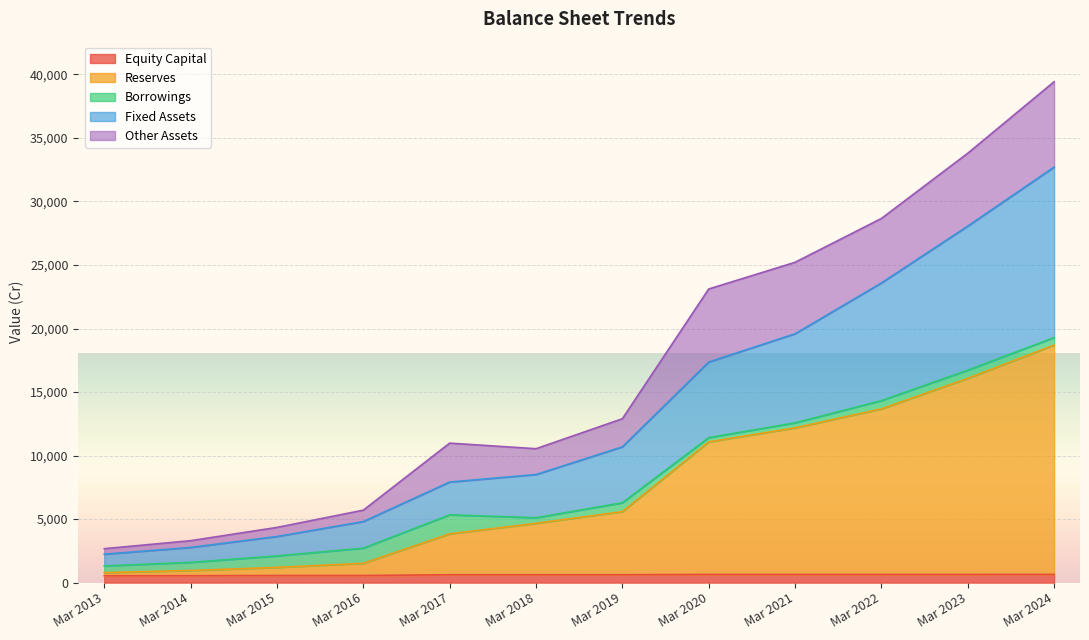

What value does the Equity Capital series have at Mar 2018?

624